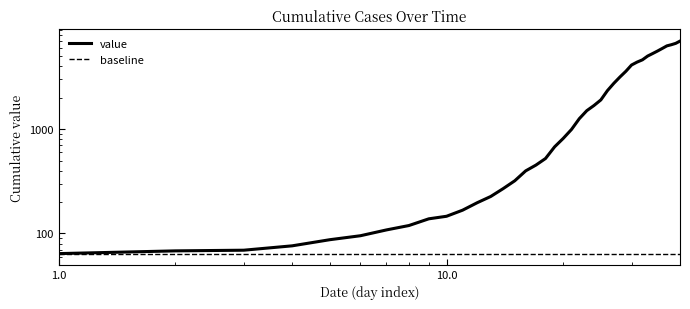

What is the ratio of the value at 2020-02-28 to the value at 2020-03-16?

0.1